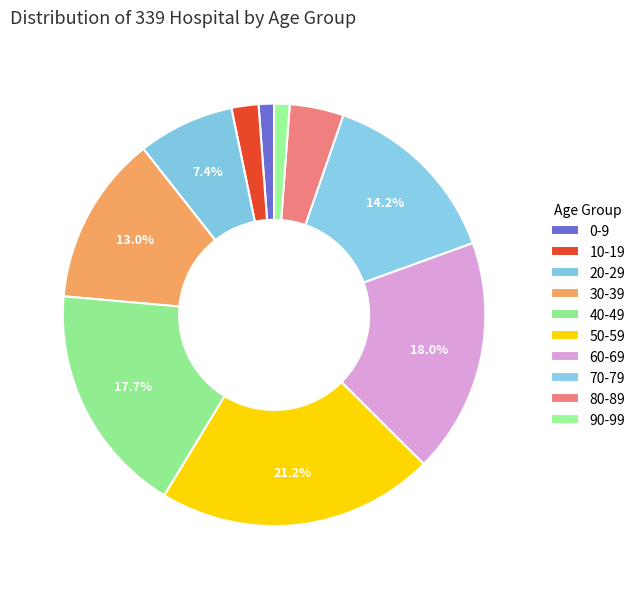

How many slices are in this pie chart?

10